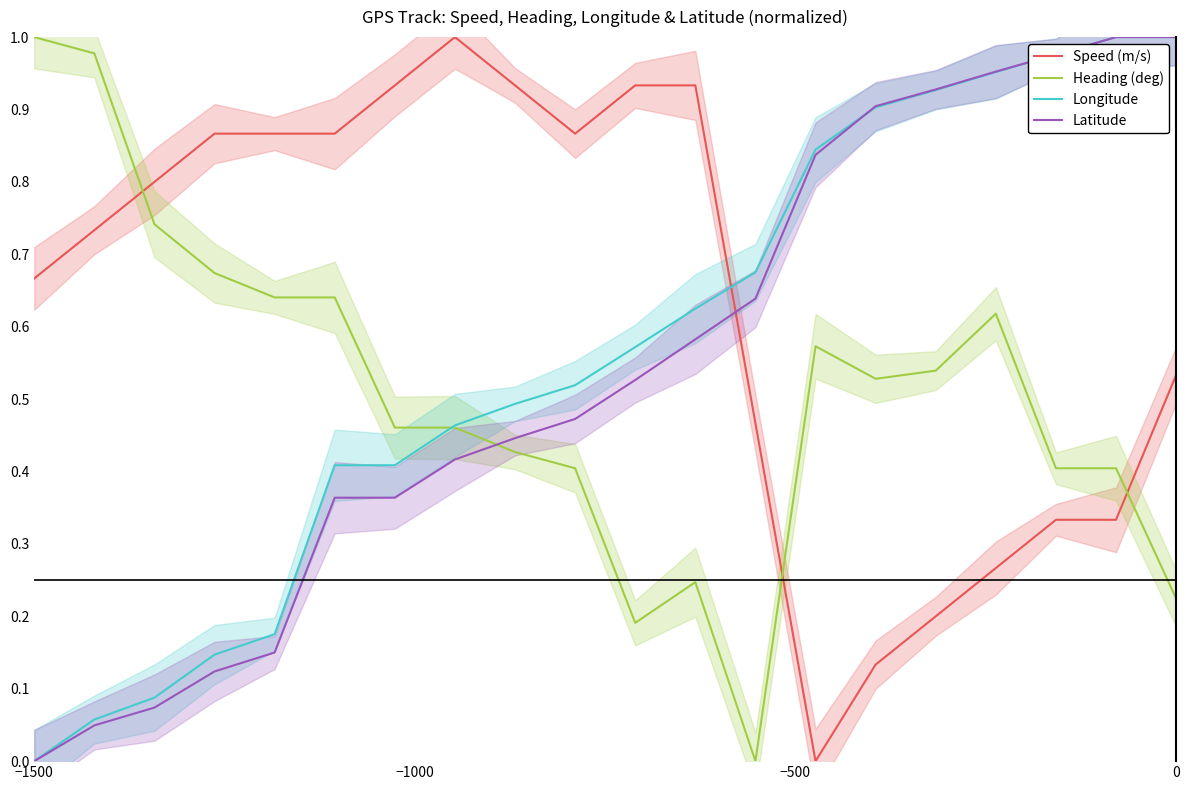

What is the difference between the maximum and minimum values in the Heading (deg) series?

1.0